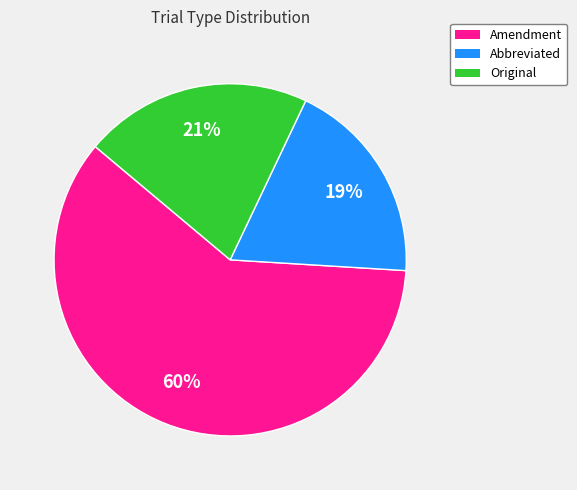

The Abbreviated slice represents 9% of the pie. True or false?

False